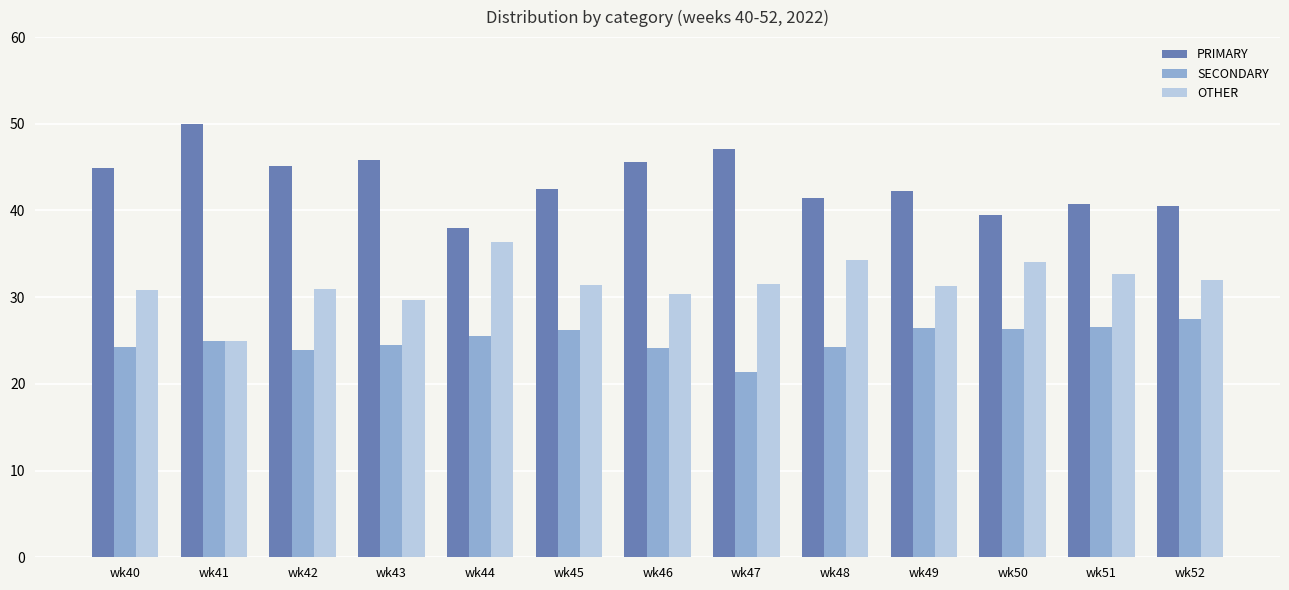

Which label corresponds to the smallest value in the chart?

wk47